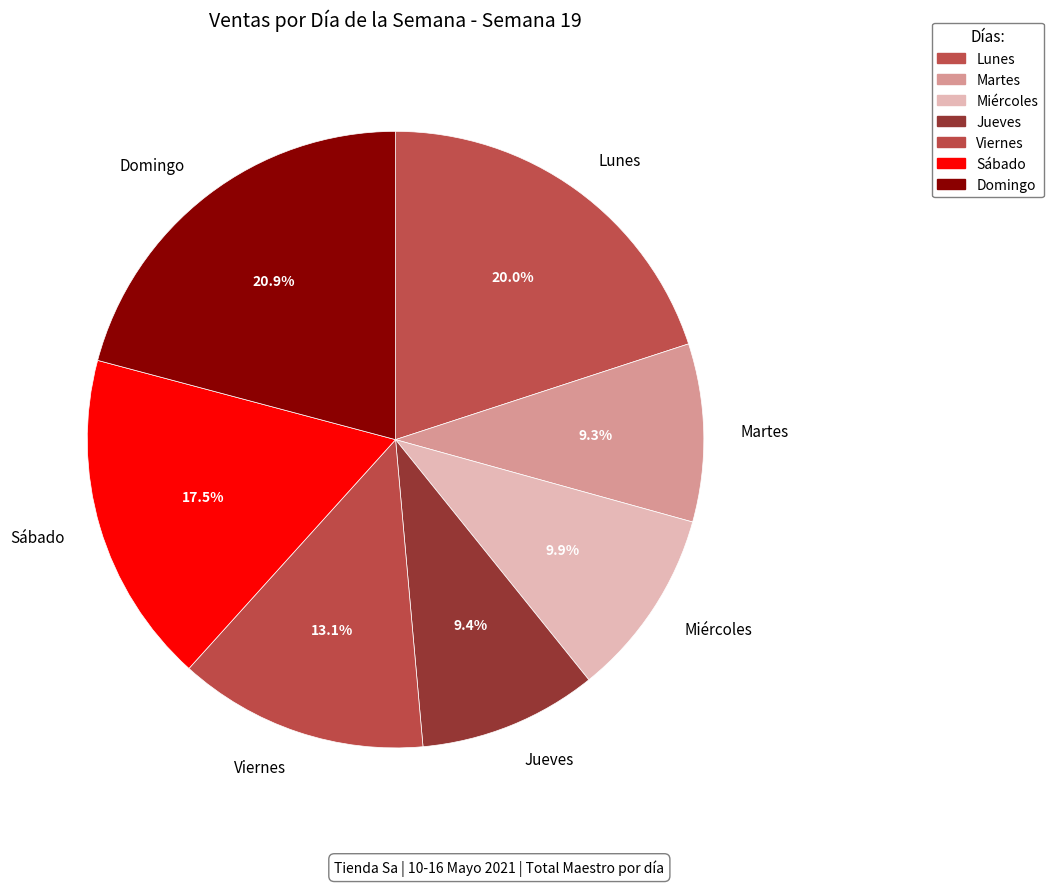

To the nearest percent, what percentage of the pie is Miércoles?

10%